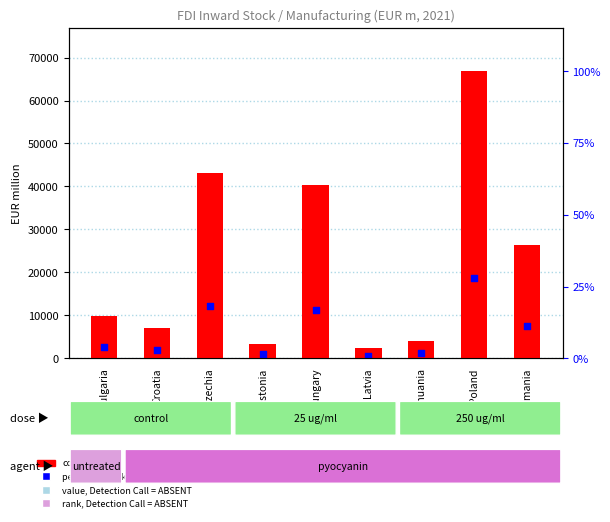

What is the total value across all series at Bulgaria?

12564.0